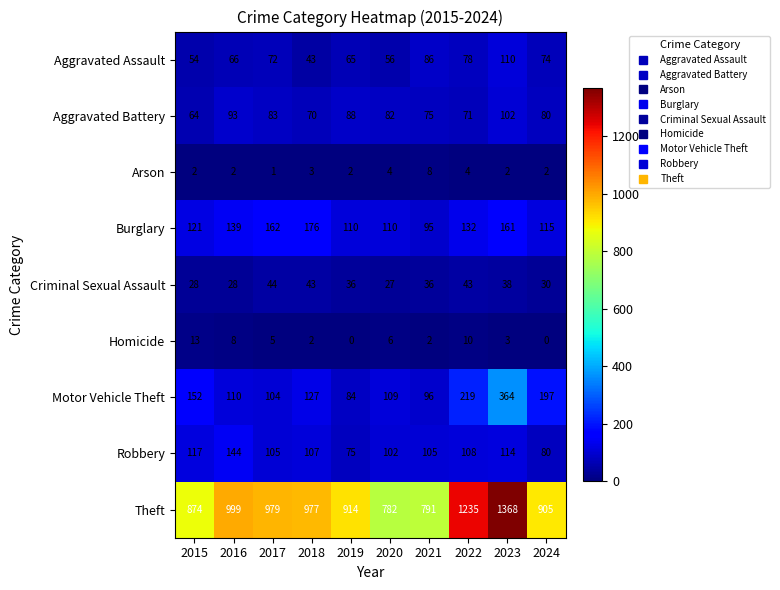

Rank the series by their maximum value, from highest to lowest.

Theft, Motor Vehicle Theft, Burglary, Robbery, Aggravated Assault, Aggravated Battery, Criminal Sexual Assault, Homicide, Arson